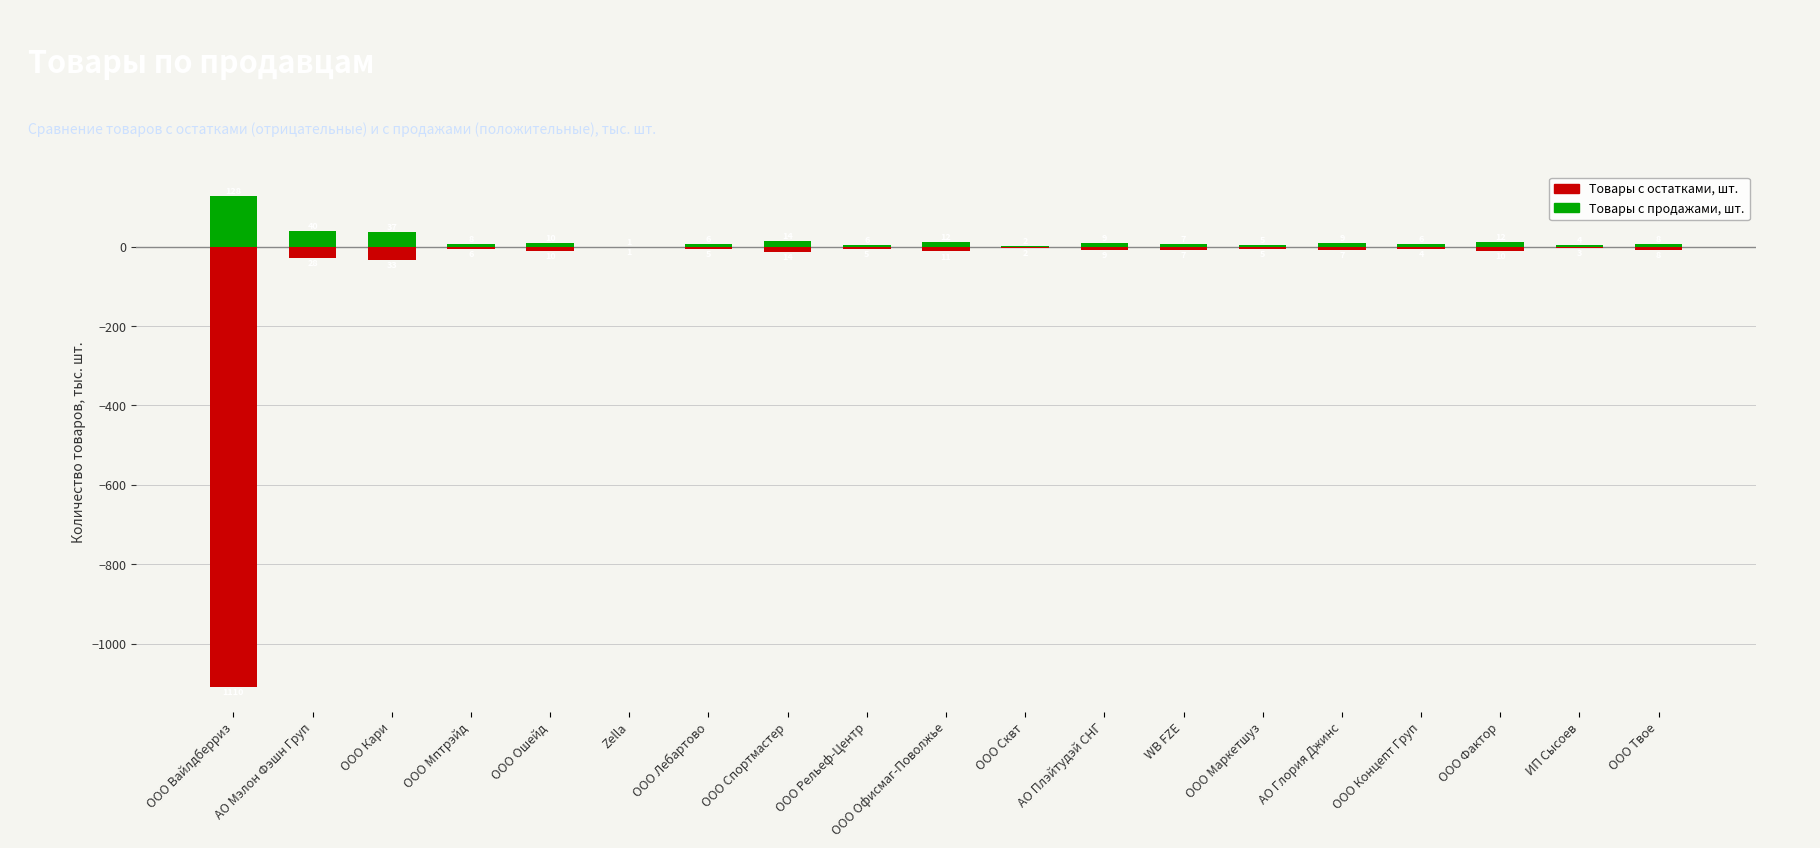

At which category is the sum across all series the highest?

АО Мэлон Фэшн Груп